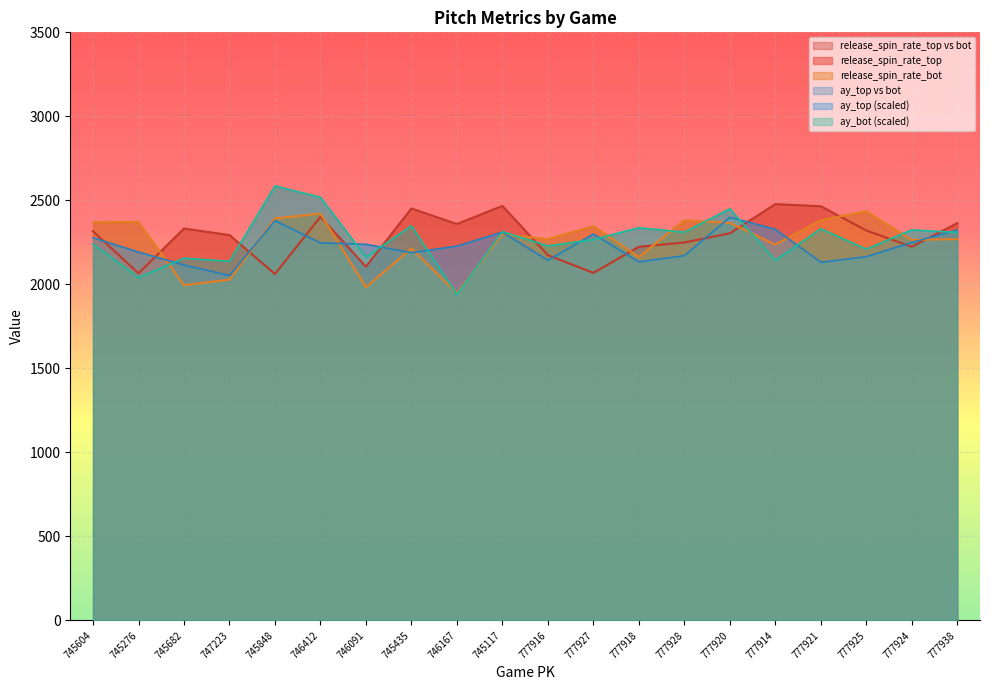

What is the total value across all series at 777921?

9309.9